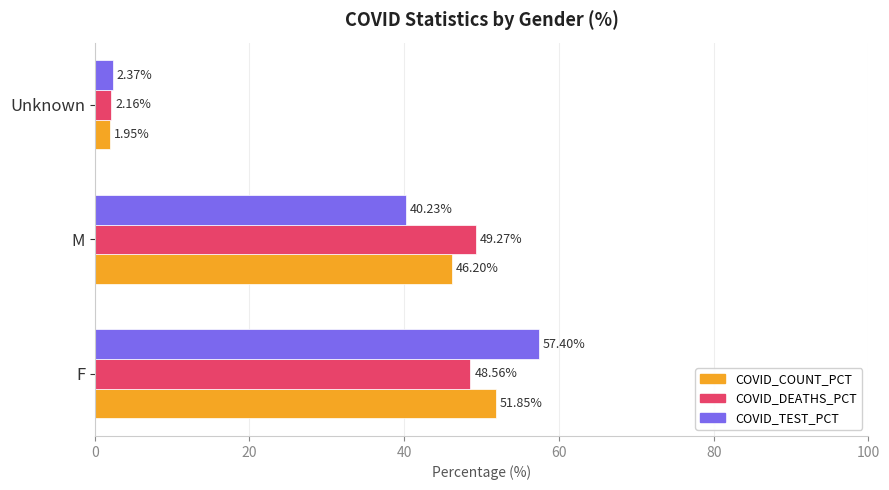

What is the difference between the maximum and minimum values in the COVID_DEATHS_PCT series?

47.1